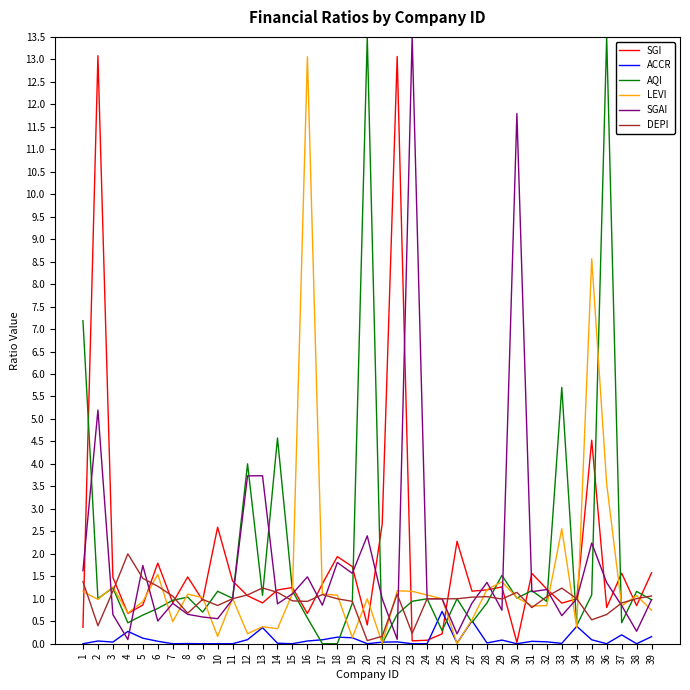

Which category has the highest value in the LEVI series?

16